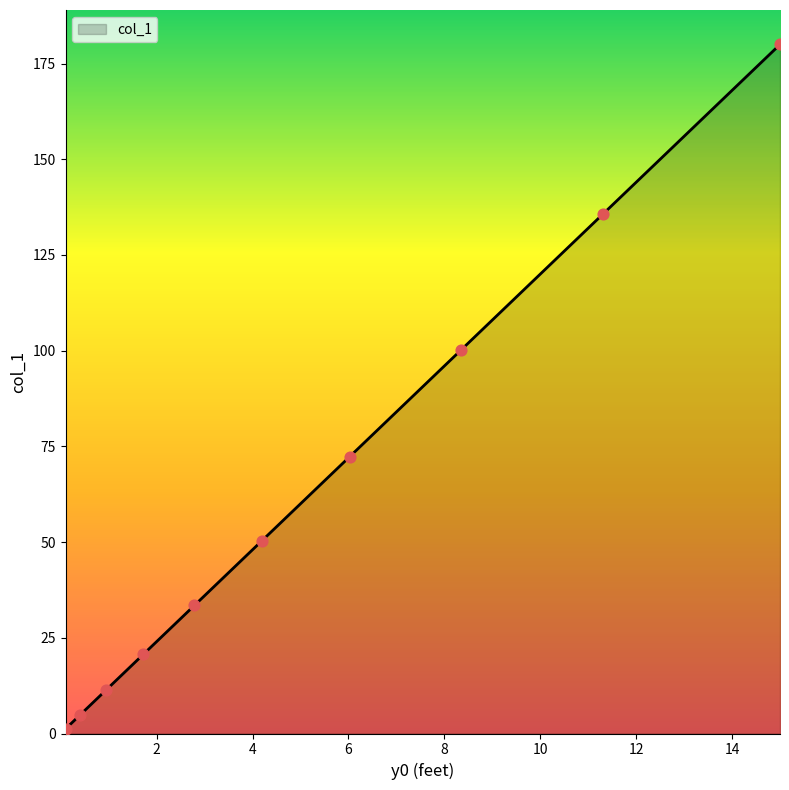

What is the difference between the maximum and minimum values?

178.8